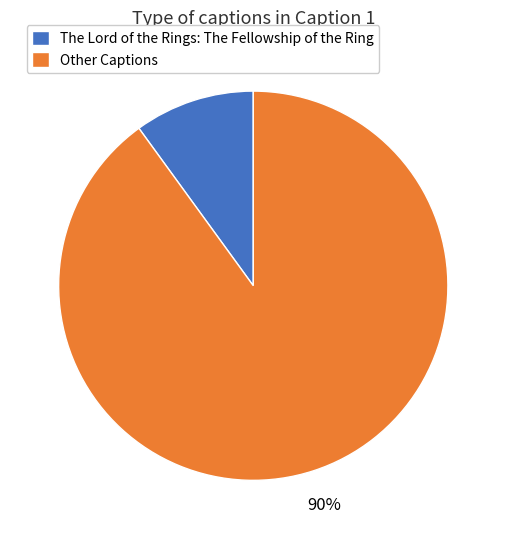

Combined, do The Lord of the Rings: The Fellowship of the Ring and Other Captions account for over 50%?

Yes